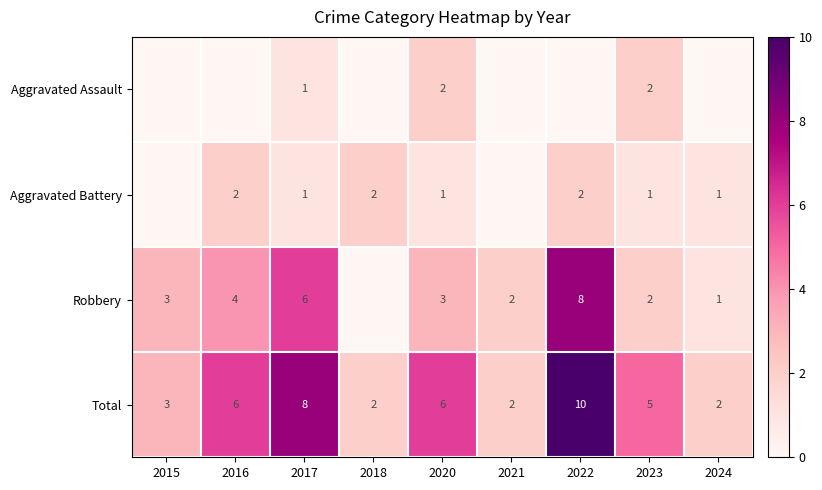

What is the spread (max minus min) of values at 2017?

7